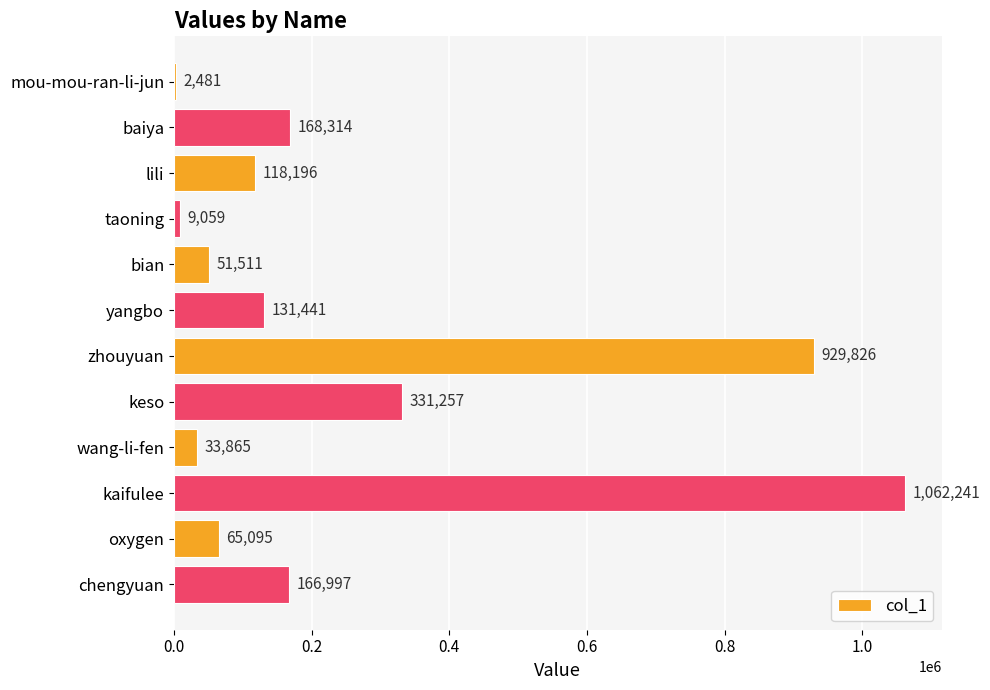

What is the average value?

255857